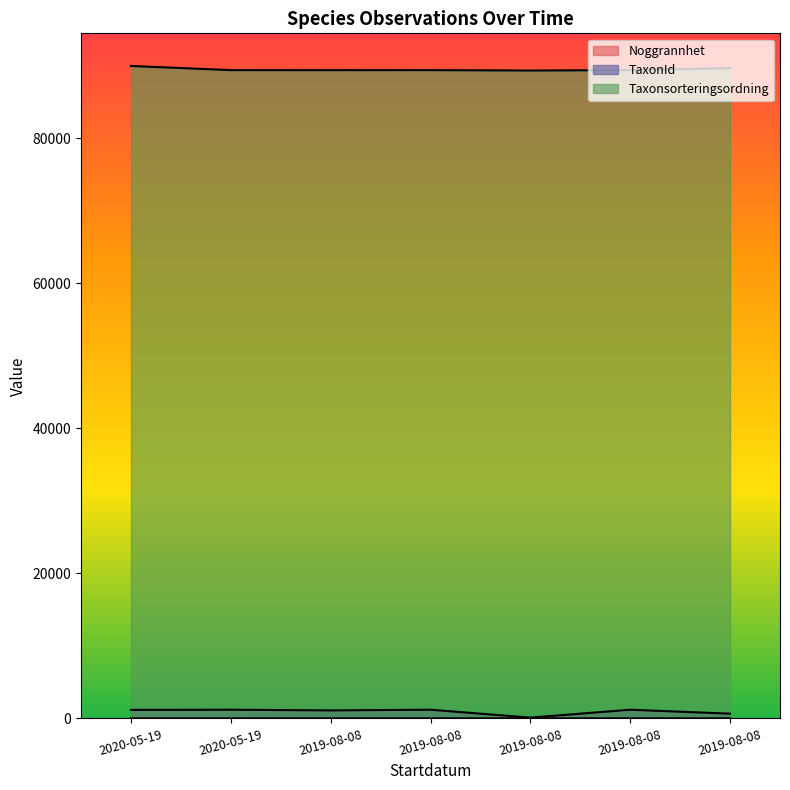

At which category is the sum across all series the highest?

2020-05-19